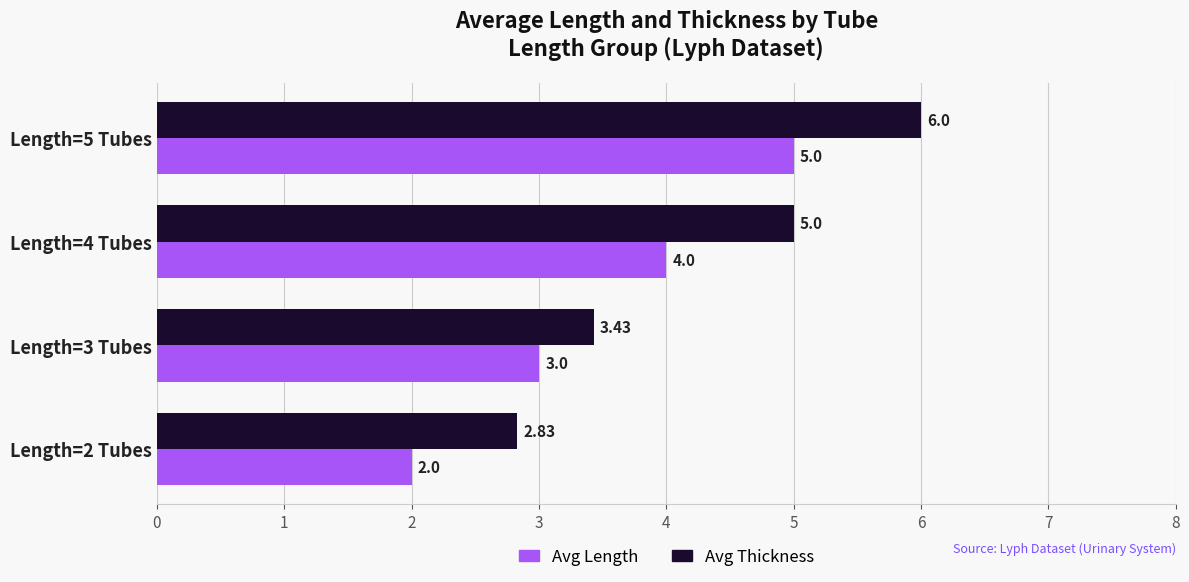

What is the total value across all series at Length=5 Tubes?

11.0